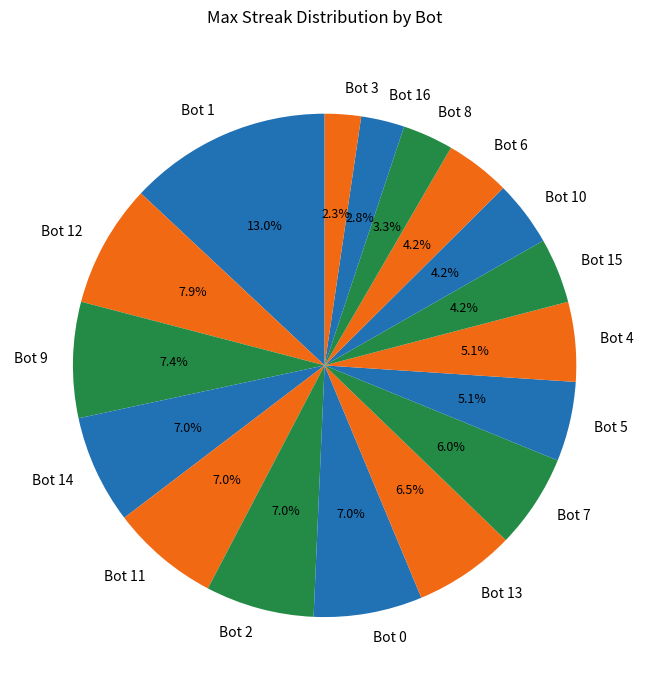

Do Bot 15 and Bot 4 together represent more than half of the pie?

No